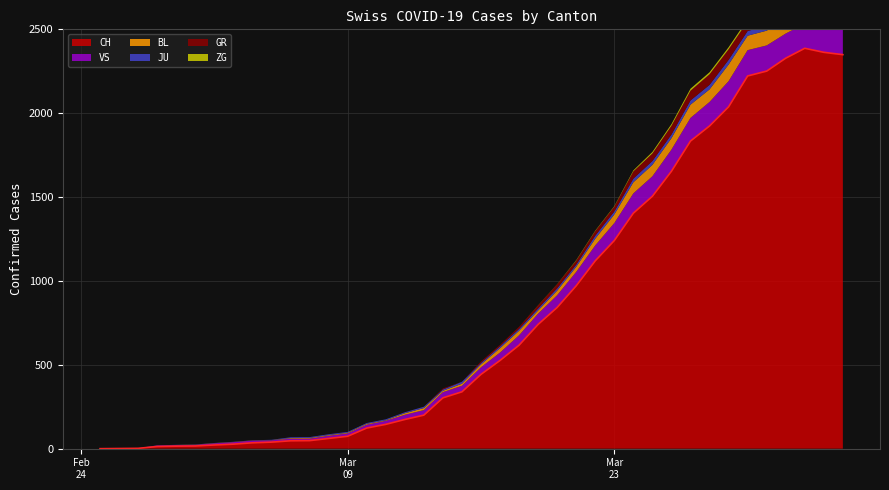

At which category does CH reach its first local peak?

37